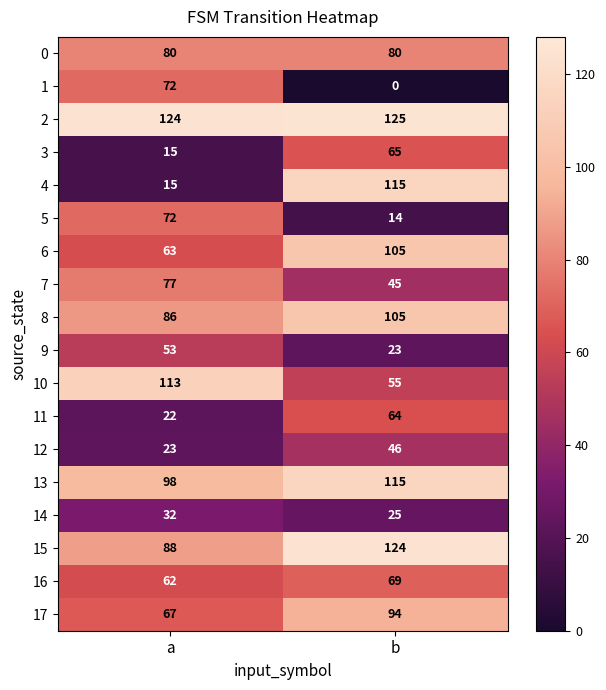

What is the difference between the maximum and minimum values in the 7 series?

32